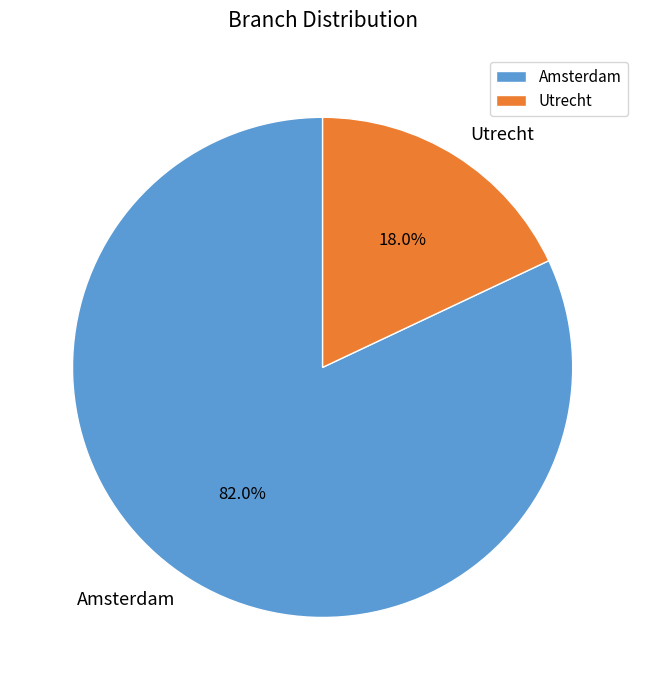

Does Utrecht account for over 50% of the chart?

No